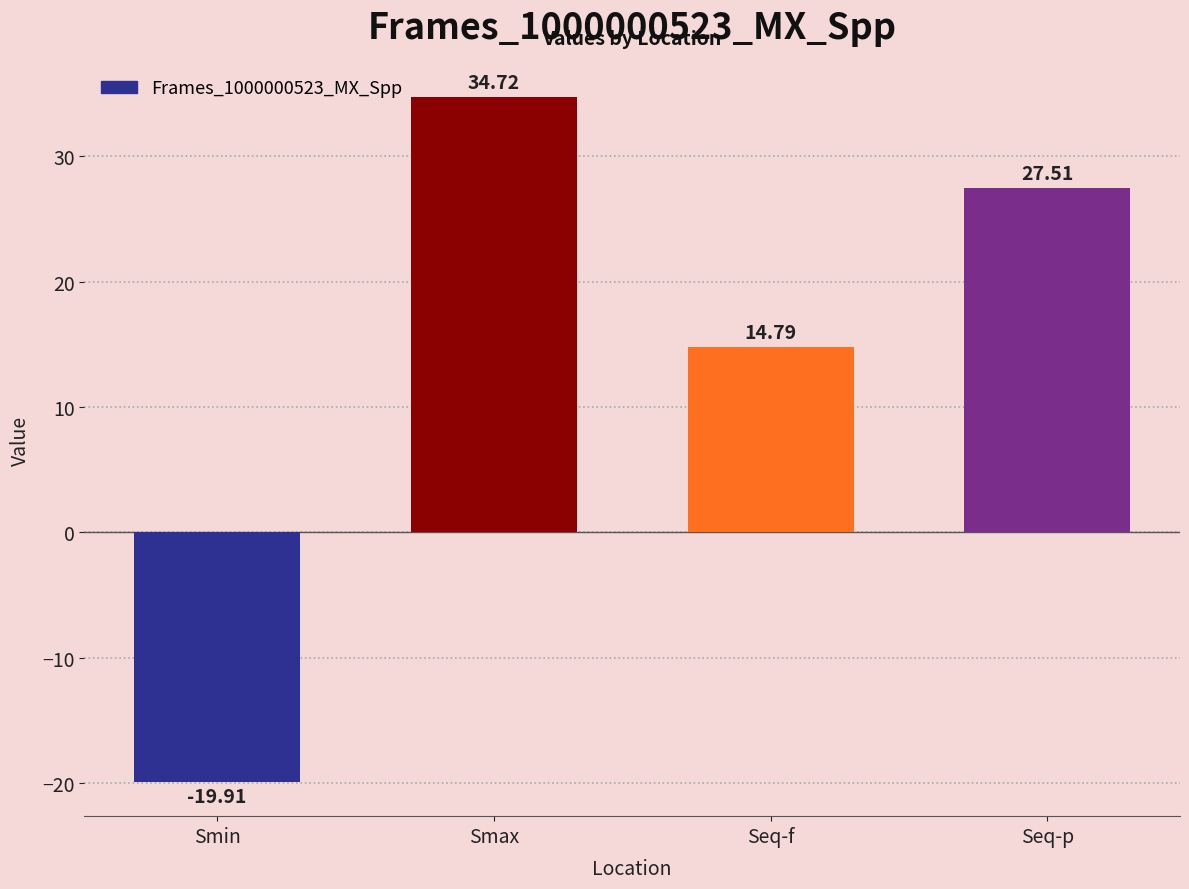

Reading left to right, extract all data points from this chart.

-19.9	34.7	14.8	27.5